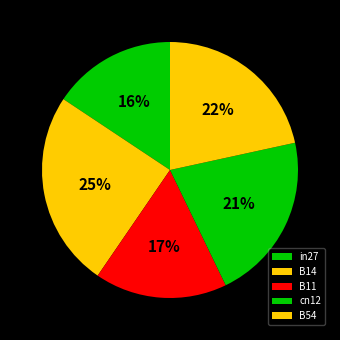

How many segments does this pie chart have?

5